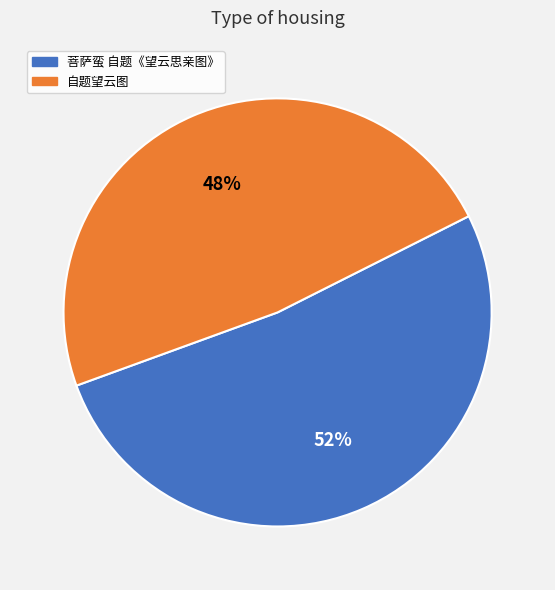

Rank the categories by value from lowest to highest.

自题望云图, 菩萨蛮 自题《望云思亲图》